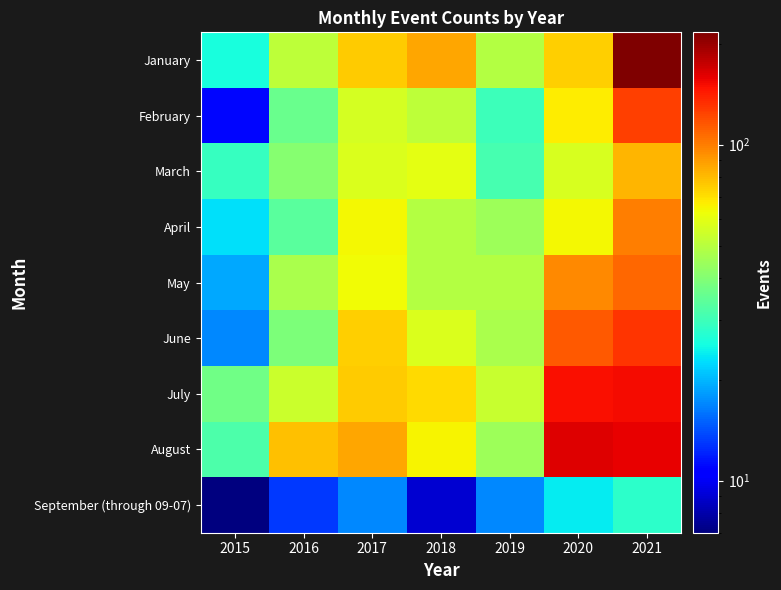

Reading left to right, transcribe all the data shown in this chart.

January: 2015=26	2016=51	2017=75	2018=86	2019=49	2020=74	2021=216
February: 2015=11	2016=36	2017=56	2018=51	2019=30	2020=67	2021=125
March: 2015=29	2016=41	2017=58	2018=60	2019=31	2020=57	2021=82
April: 2015=23	2016=34	2017=64	2018=49	2019=45	2020=64	2021=100
May: 2015=19	2016=47	2017=63	2018=49	2019=49	2020=96	2021=108
June: 2015=17	2016=39	2017=74	2018=58	2019=47	2020=114	2021=130
July: 2015=37	2016=54	2017=75	2018=72	2019=53	2020=149	2021=152
August: 2015=32	2016=79	2017=86	2018=65	2019=45	2020=163	2021=158
September (through 09-07): 2015=7	2016=13	2017=17	2018=9	2019=17	2020=24	2021=28